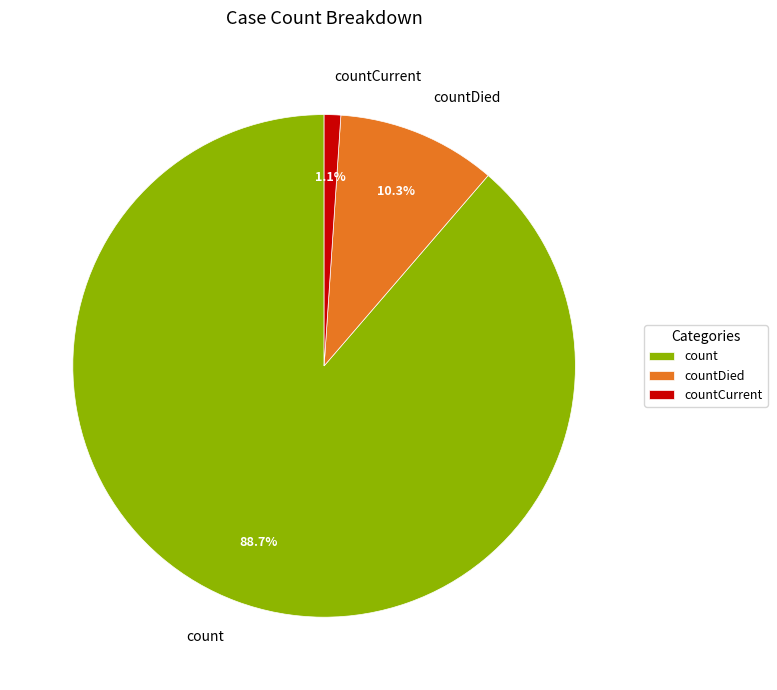

Which slice is the largest?

count